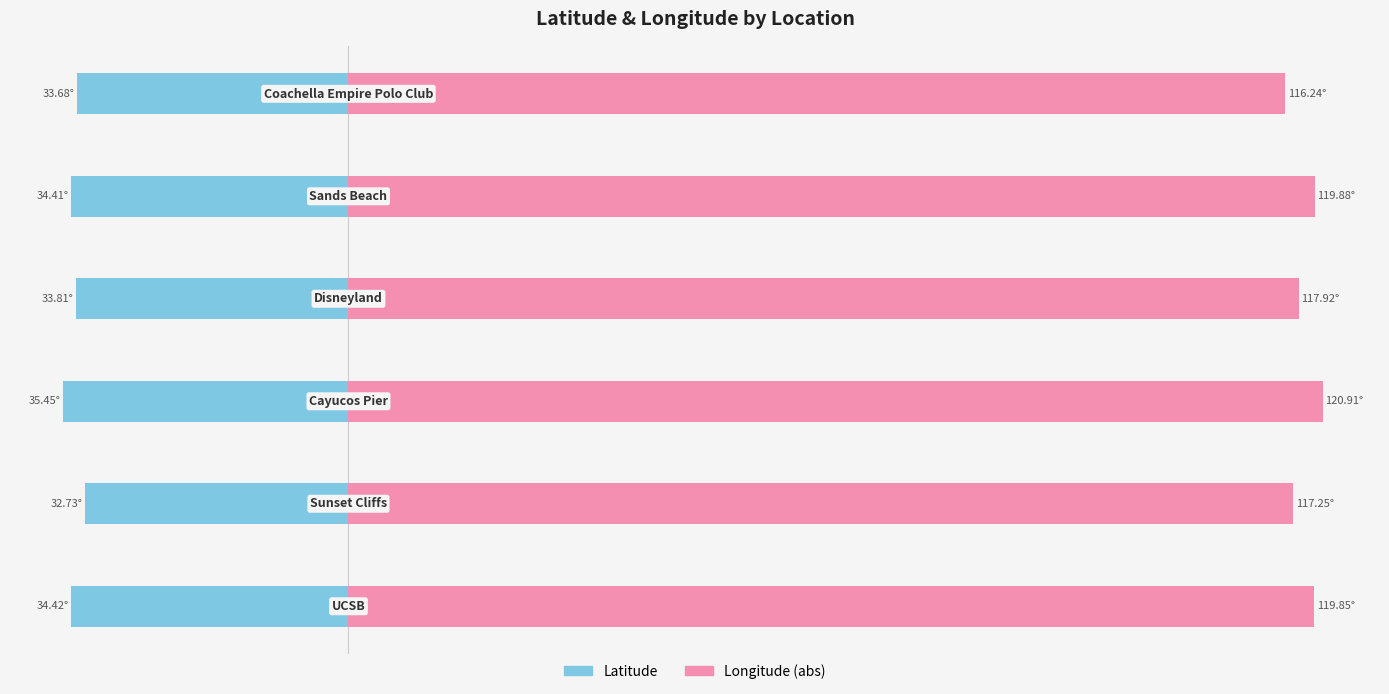

What is the value of the Longitude (abs) bar at the 1st from the left?

119.8